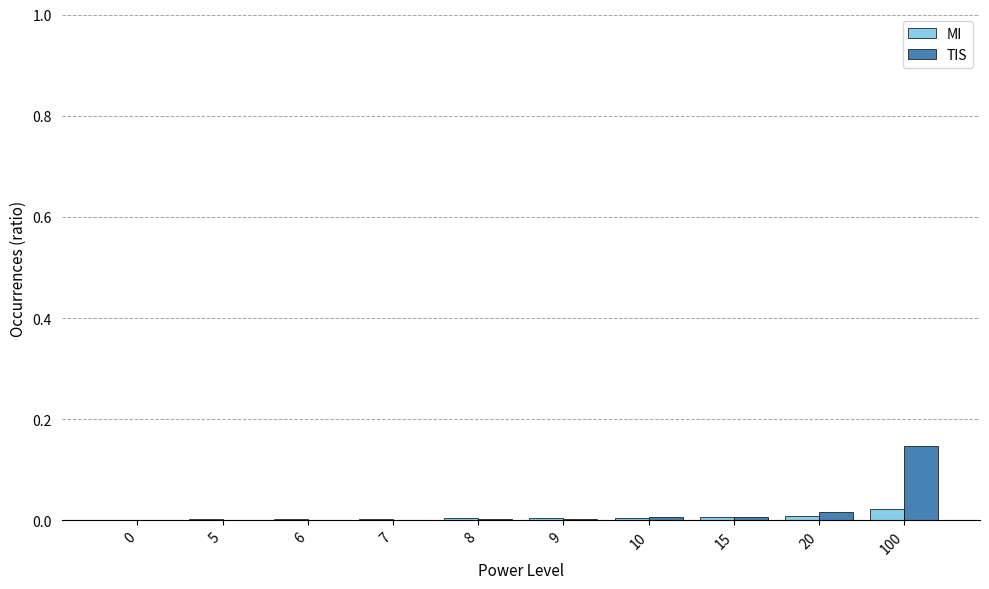

At which label does TIS reach its peak?

100